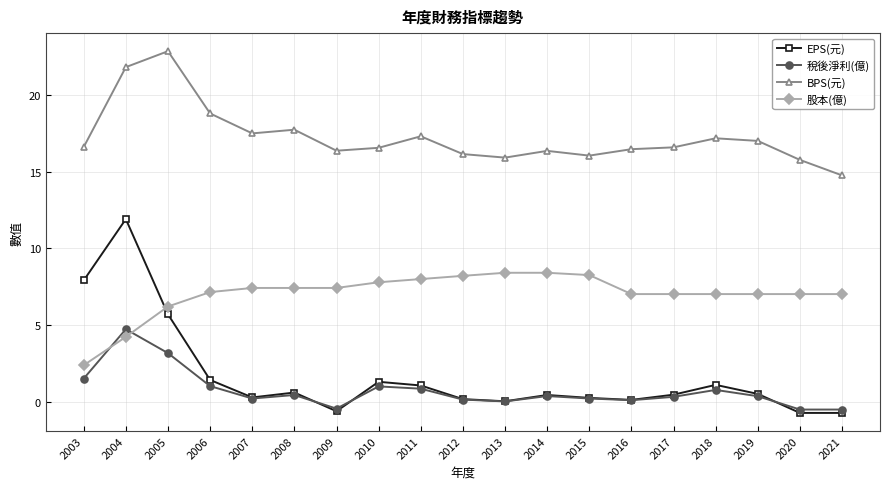

Is the value of BPS(元) at 2016 greater than the value of 股本(億) at 2007?

Yes